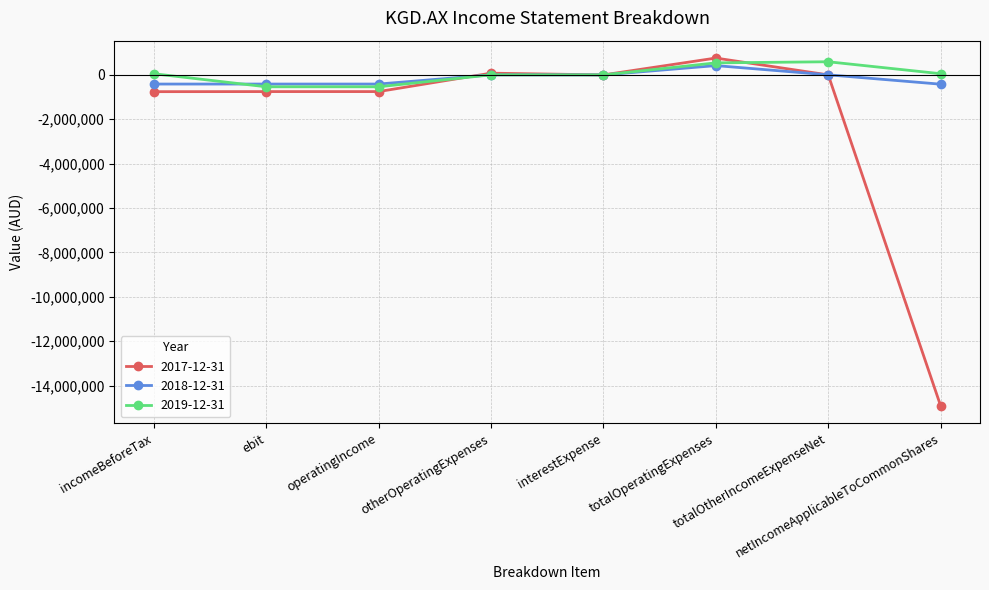

What is the smallest value displayed?

-14915126